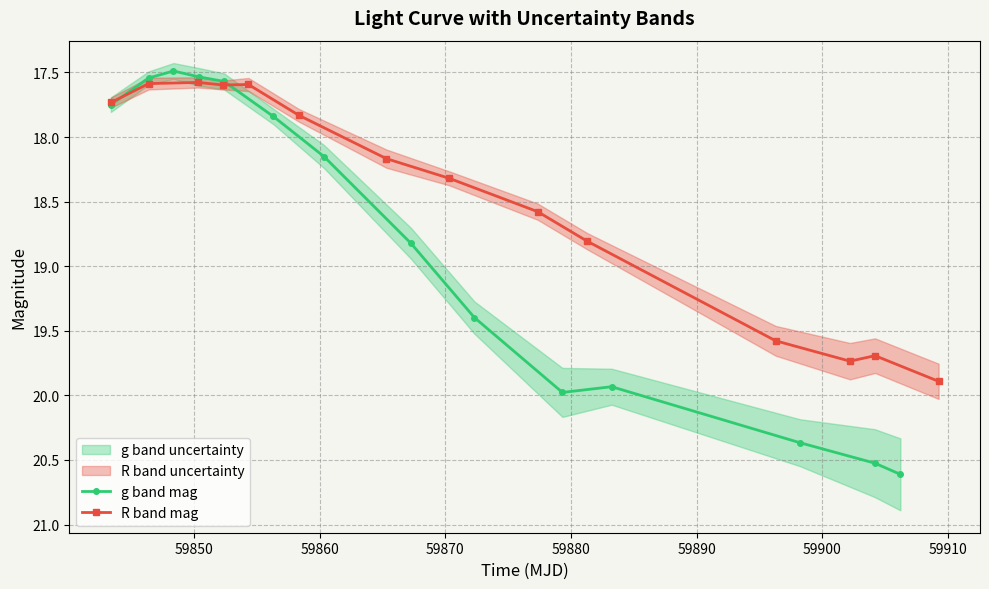

What is the maximum value for g band mag?

20.6